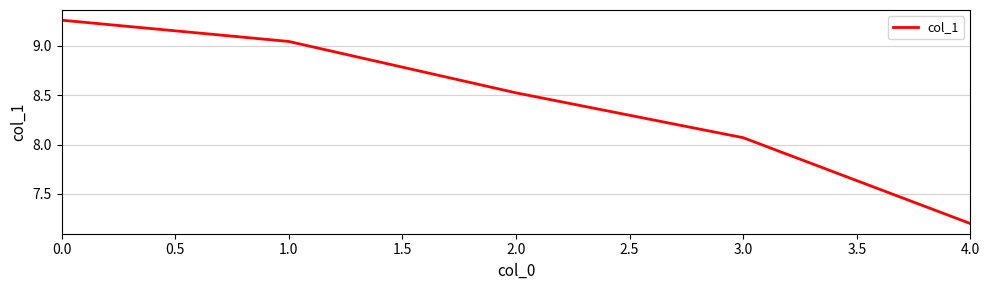

What is the change in value from 1.0 to 4.0?

-1.8